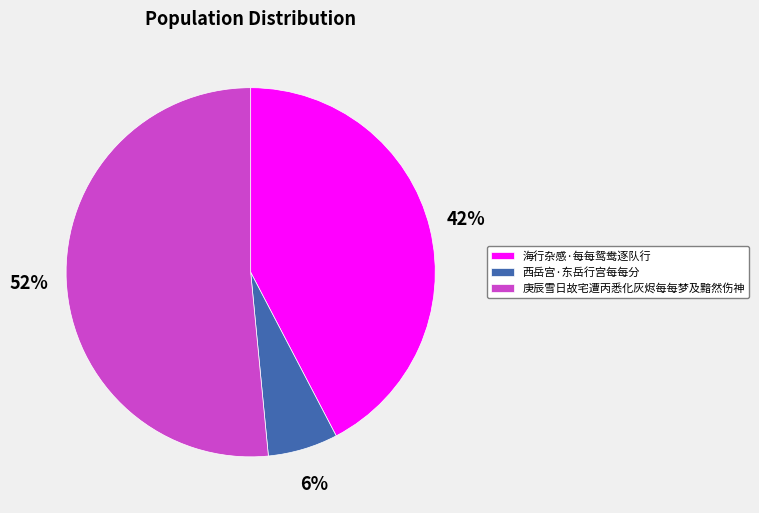

What percentage is the 海行杂感·每每鸳鸯逐队行 slice, to the nearest percent?

42%